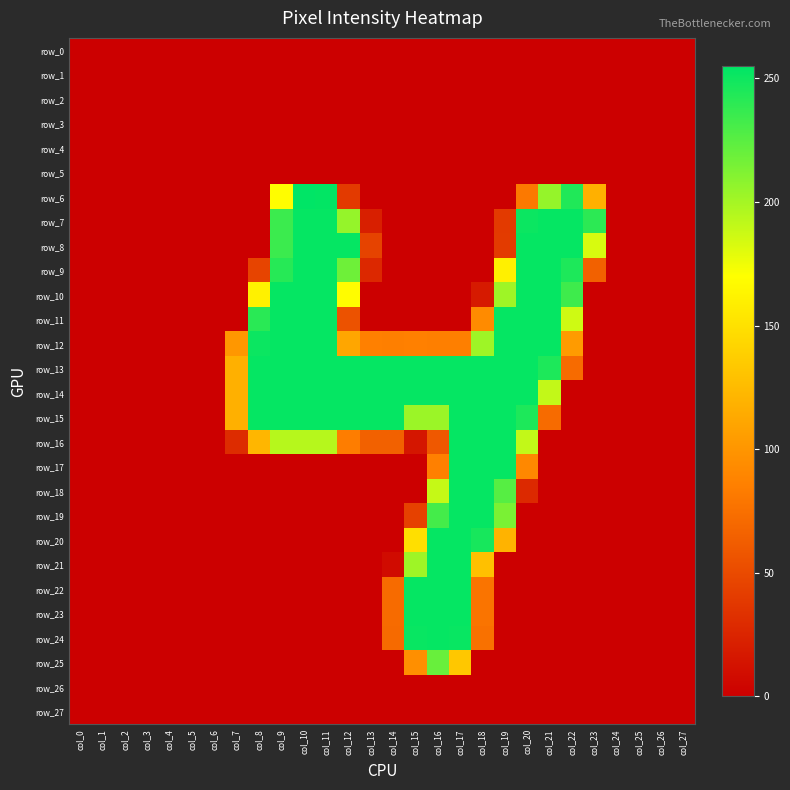

Which has a higher value, col_27 or col_13?

col_27